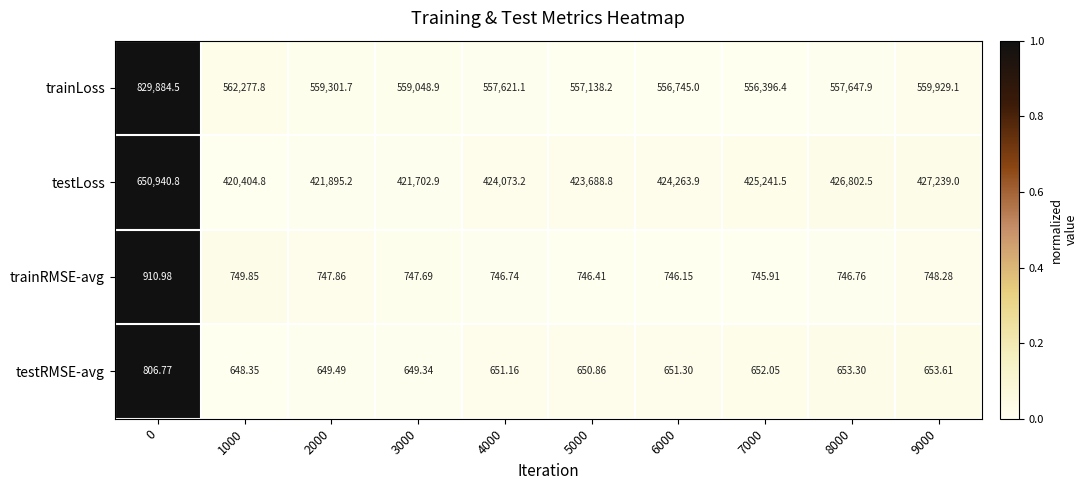

Rank the series at 4000 from highest to lowest value.

trainLoss, testLoss, trainRMSE-avg, testRMSE-avg